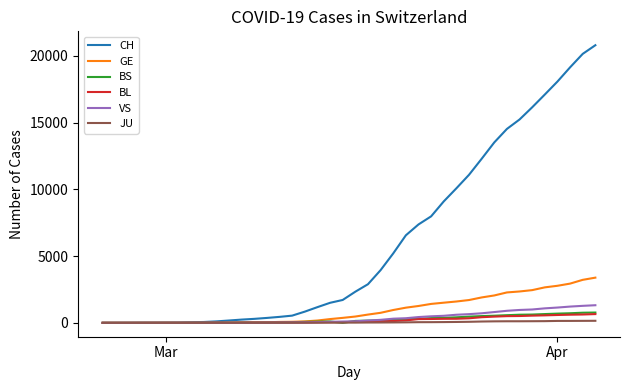

What is the maximum value for GE?

3384